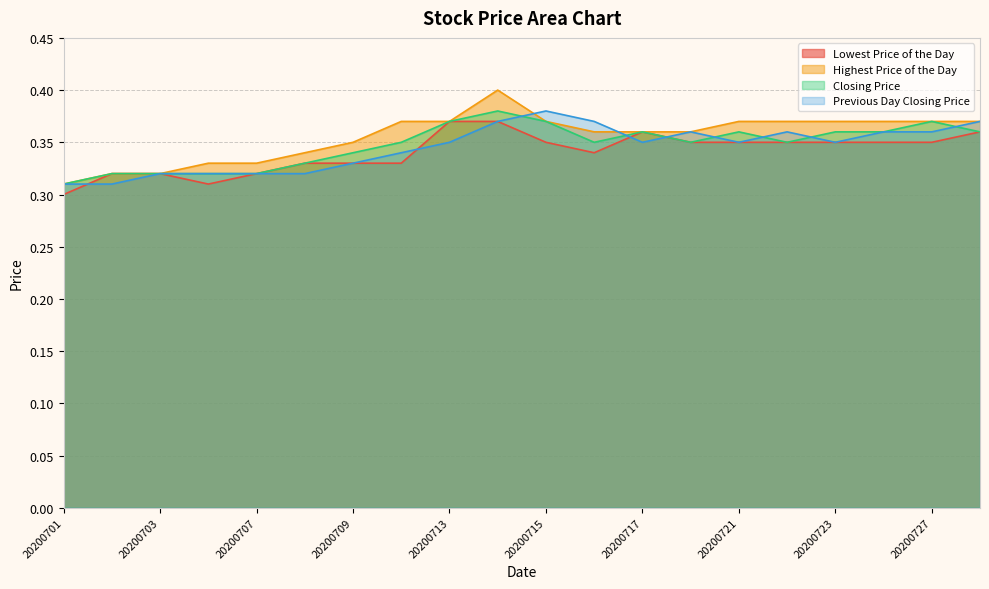

Reading left to right, extract all data points from this chart.

Lowest Price of the Day: 0.3	0.3	0.3	0.3	0.3	0.3	0.3	0.3	0.4	0.4	0.3	0.3	0.4	0.3	0.3	0.3	0.3	0.3	0.3	0.4
Highest Price of the Day: 0.3	0.3	0.3	0.3	0.3	0.3	0.3	0.4	0.4	0.4	0.4	0.4	0.4	0.4	0.4	0.4	0.4	0.4	0.4	0.4
Closing Price: 0.3	0.3	0.3	0.3	0.3	0.3	0.3	0.3	0.4	0.4	0.4	0.3	0.4	0.3	0.4	0.3	0.4	0.4	0.4	0.4
Previous Day Closing Price: 0.3	0.3	0.3	0.3	0.3	0.3	0.3	0.3	0.3	0.4	0.4	0.4	0.3	0.4	0.3	0.4	0.3	0.4	0.4	0.4